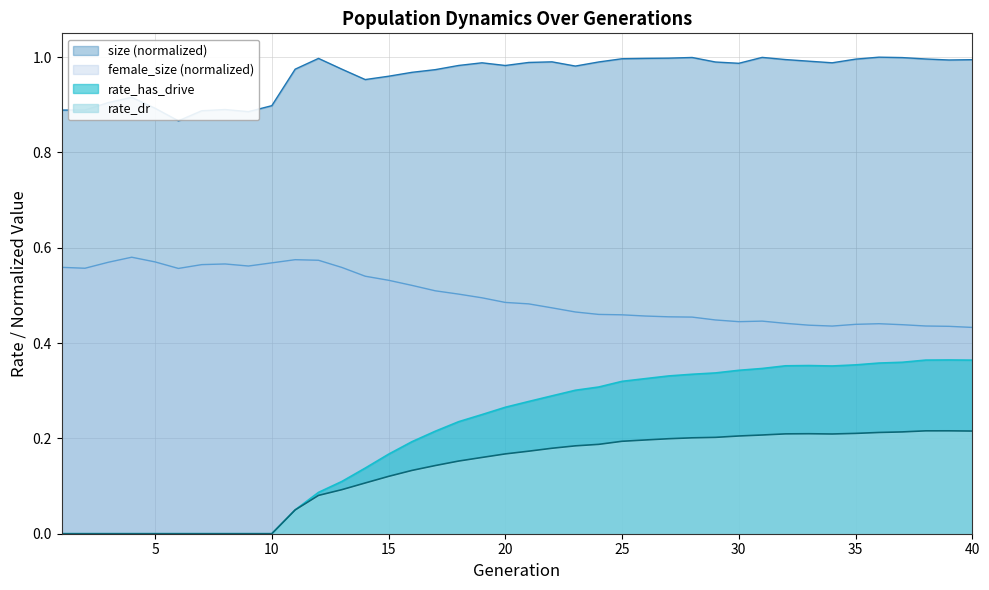

How many rate_has_drive values are between 0 and 1?

40